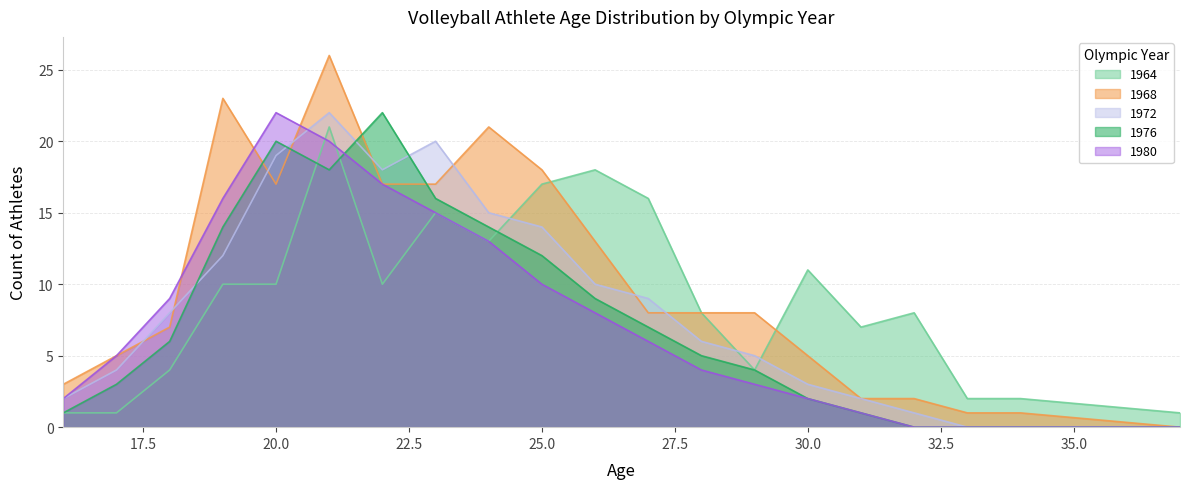

How many data points does each series have?

20